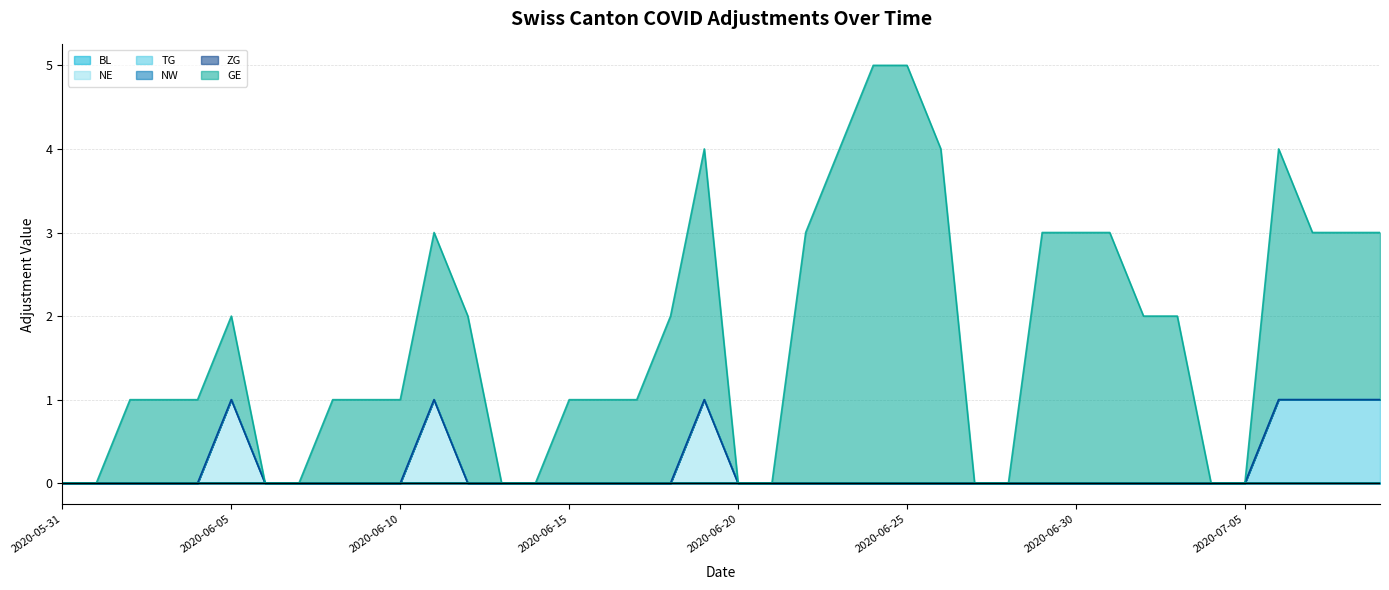

At which category is the sum across all series the highest?

2020-06-24